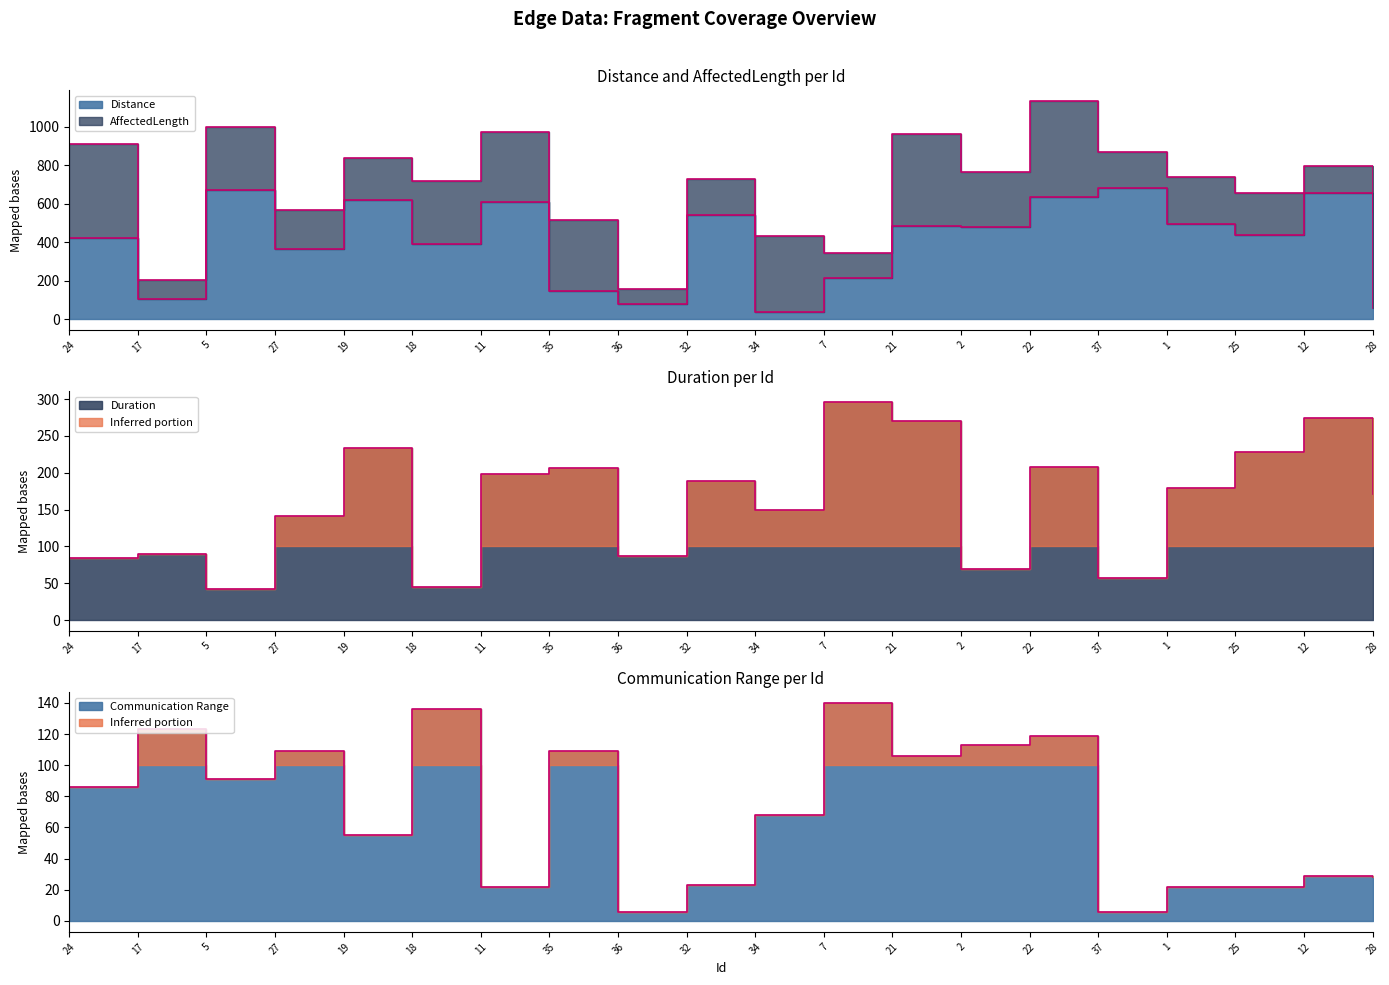

Where do Duration and Communication Range first cross each other?

5 and 27